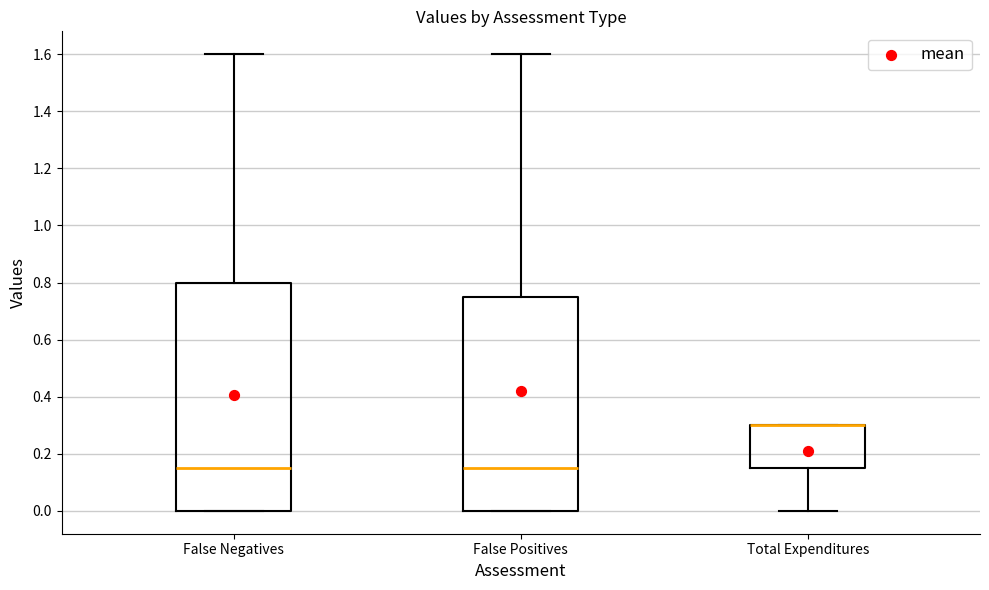

Reading left to right, read every box against the y-axis: the position of its median line, the range the box covers, and the ends of its whiskers. The values are not printed on the chart, so give them approximately, as read against the axis.

False Negatives: median 0.16, box 0.00 to 0.80, whiskers 0.00 to 1.60
False Positives: median 0.16, box 0.00 to 0.76, whiskers 0.00 to 1.60
Total Expenditures: median 0.30 (drawn on the box's upper edge), box 0.16 to 0.30, whiskers 0.00 to 0.30